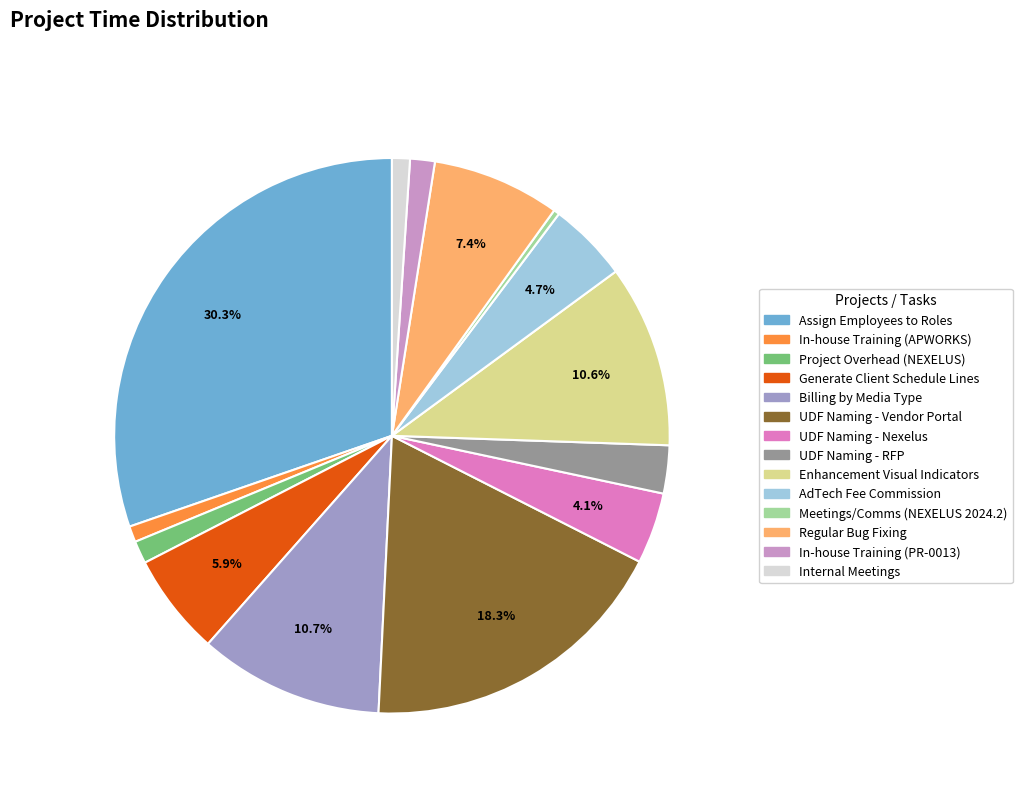

How many segments does this pie chart have?

14